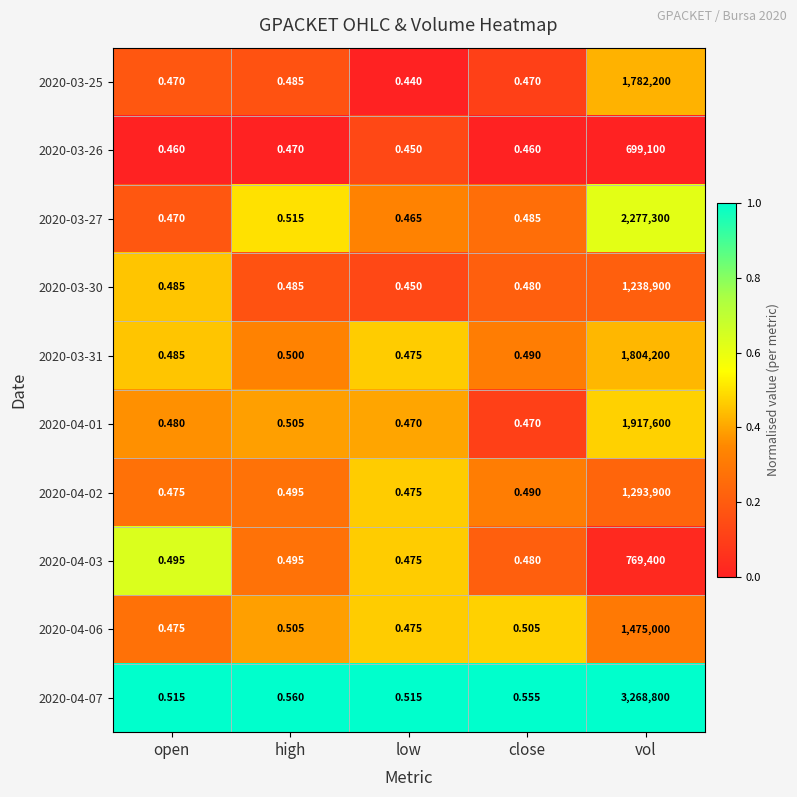

List the labels in order of 2020-03-31 value, largest first.

vol, high, close, open, low